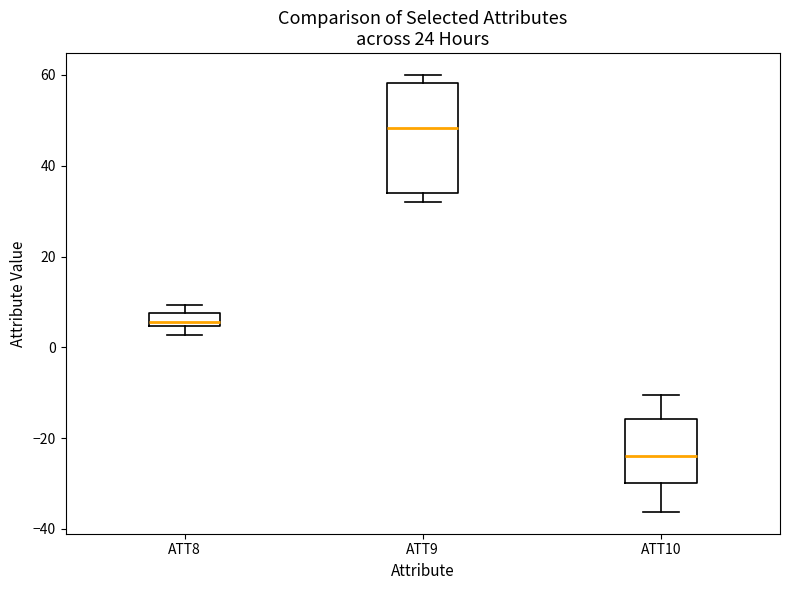

Which box's median line is the lowest?

ATT10